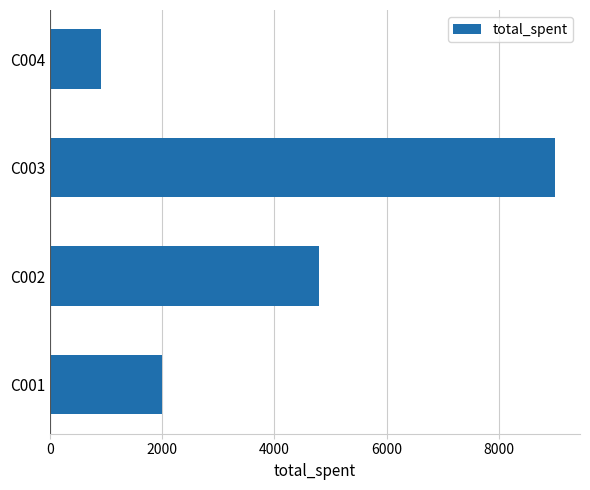

Rank the categories by value from highest to lowest.

C003, C002, C001, C004